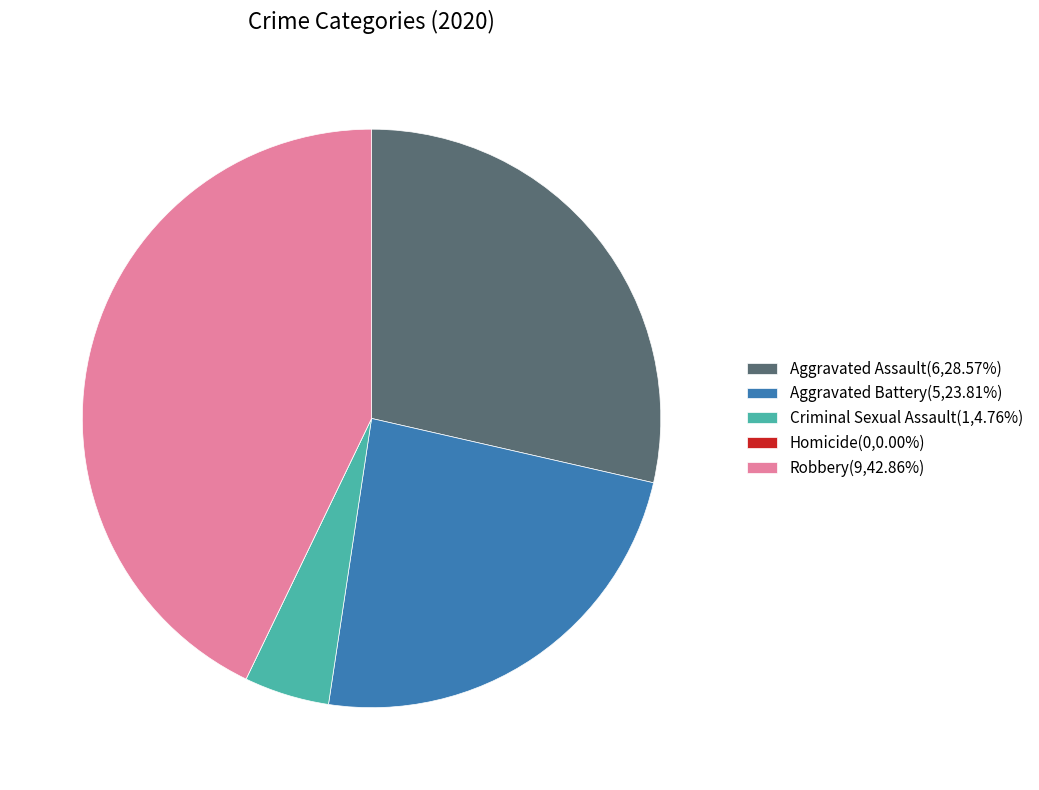

Which has a higher value, Criminal Sexual Assault or Aggravated Battery?

Aggravated Battery